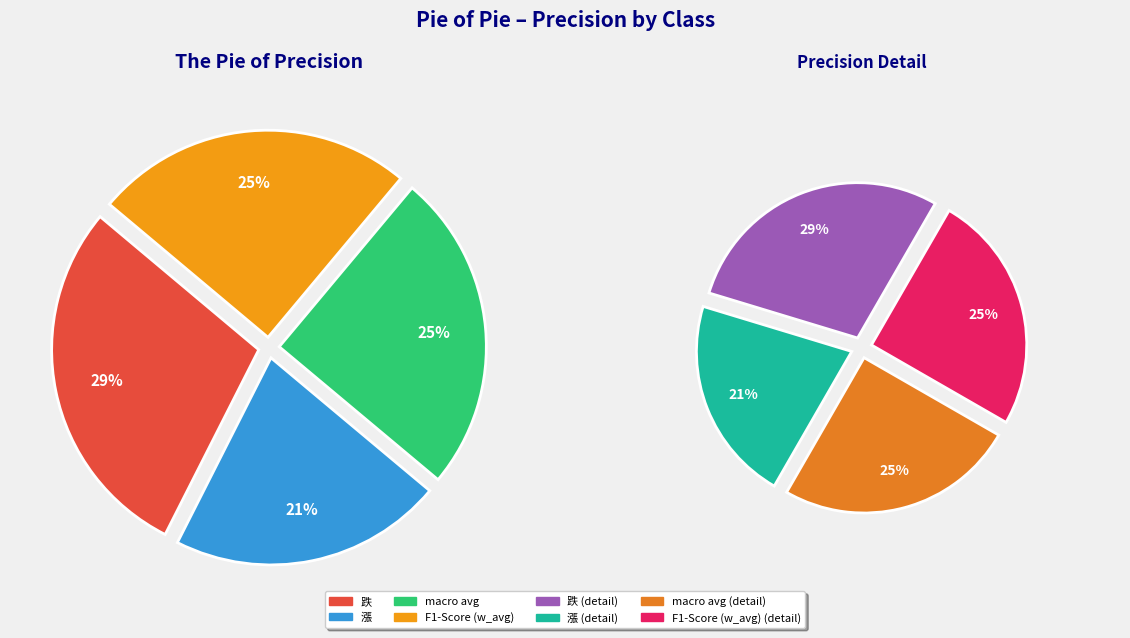

To the nearest percent, what portion does 跌 represent?

29%